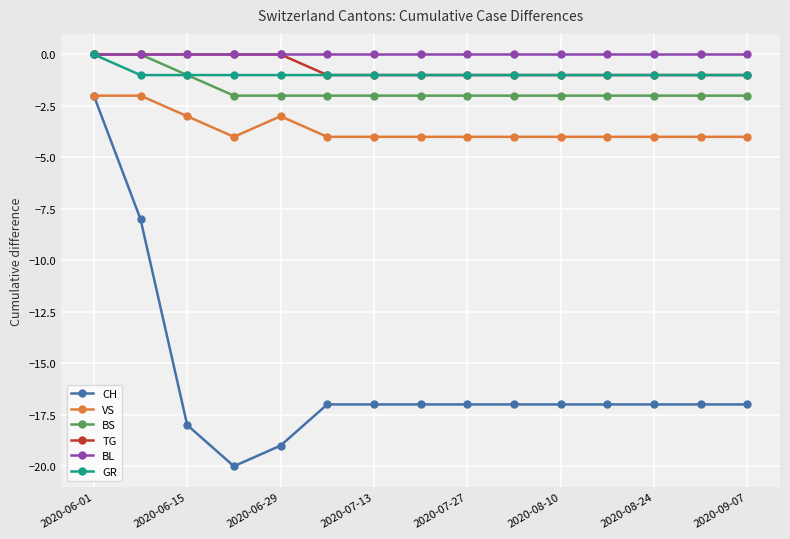

Which series has the largest range (max minus min)?

CH